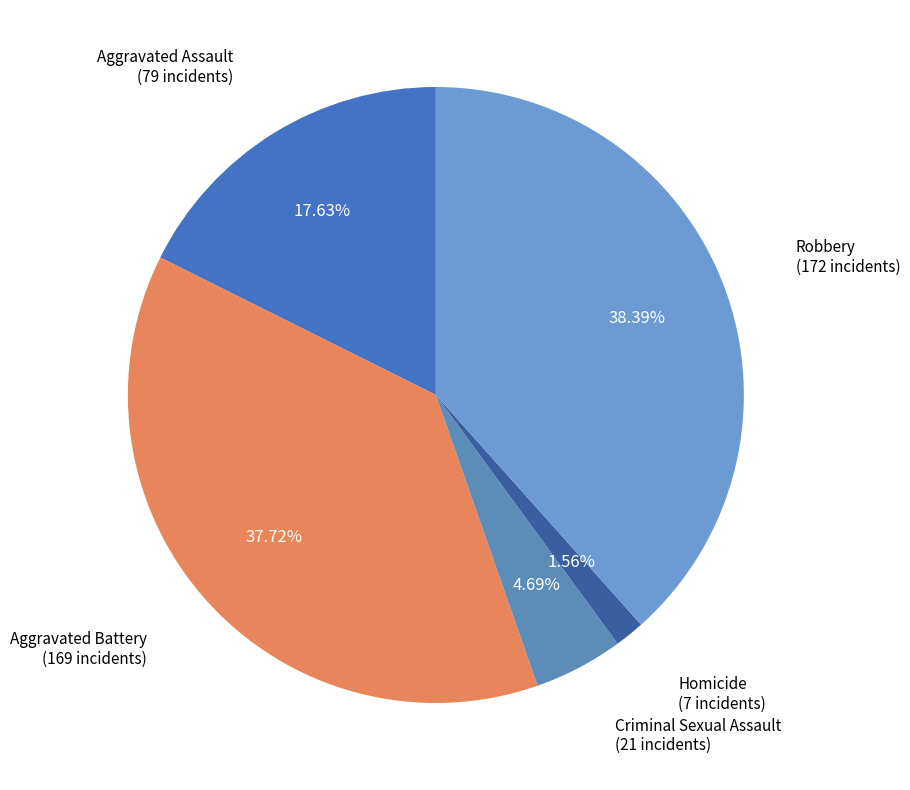

To the nearest percent, what is the difference between the largest and smallest slice percentages?

37%